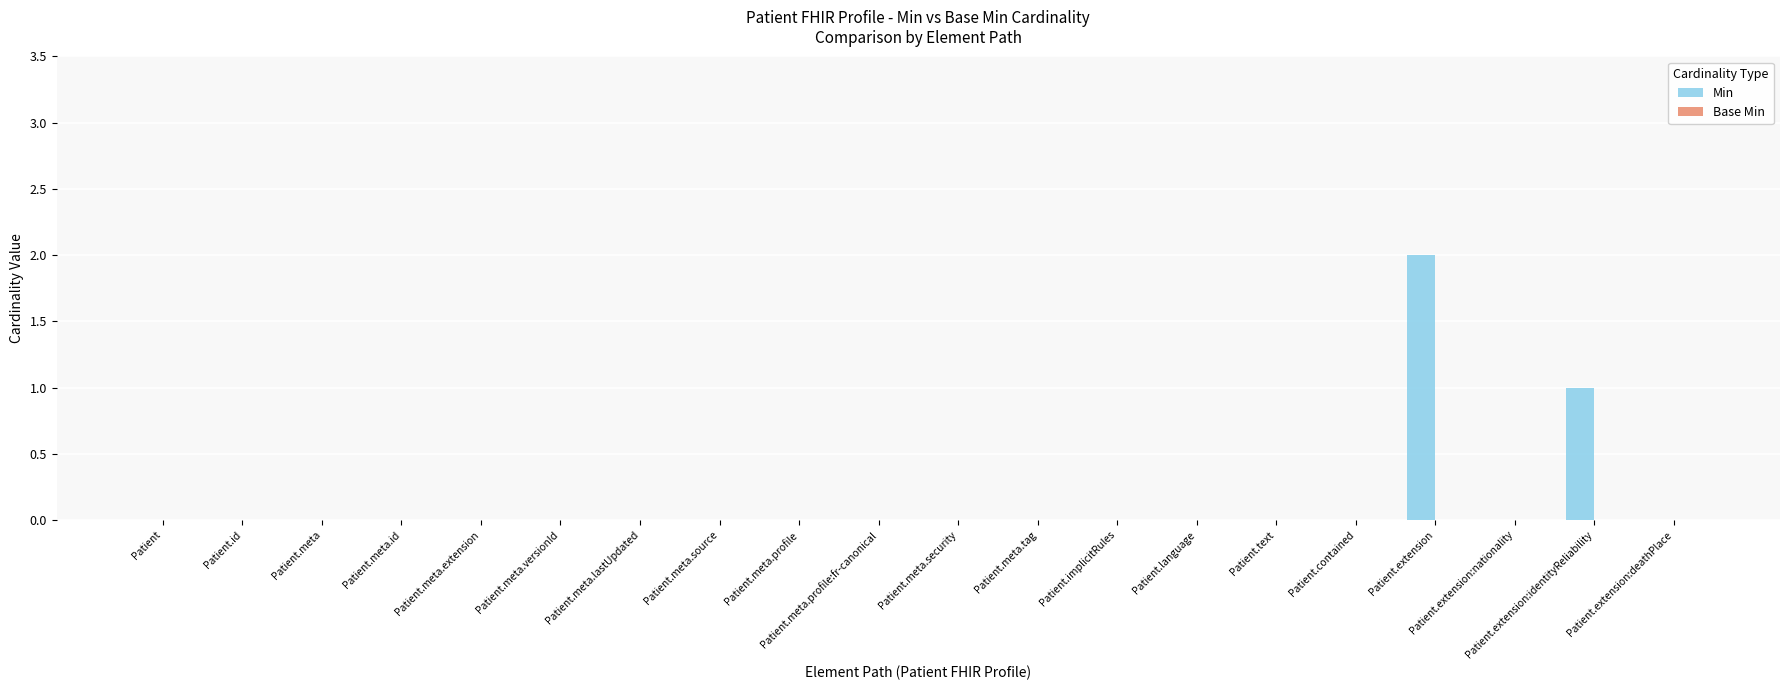

Which label corresponds to the largest value in the chart?

Patient.extension